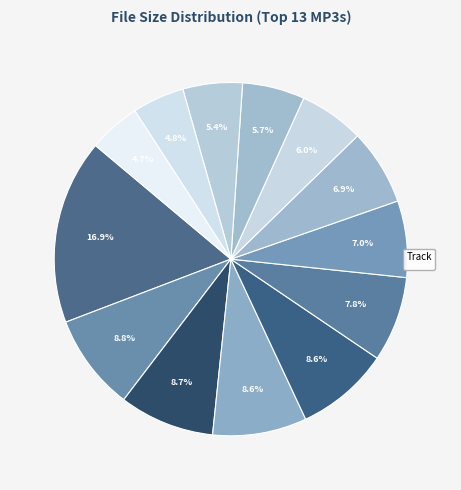

Which category has the biggest portion of the pie?

12_Vintage